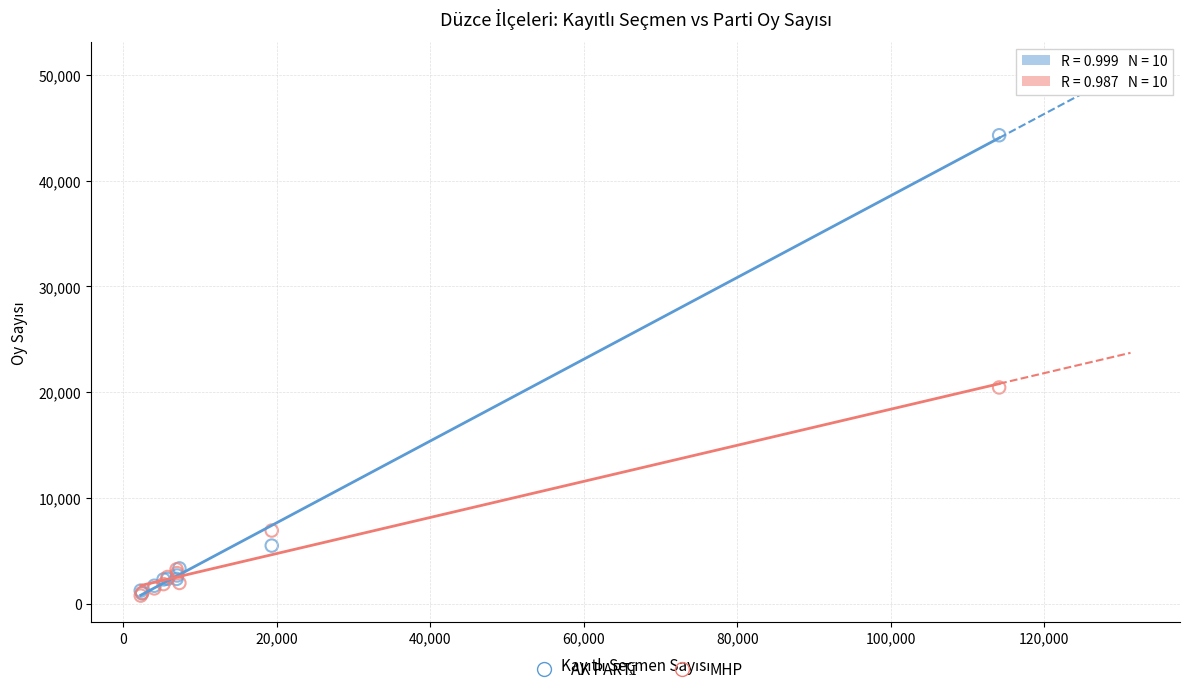

Across all series, what Y value is closest to 22526?

20443